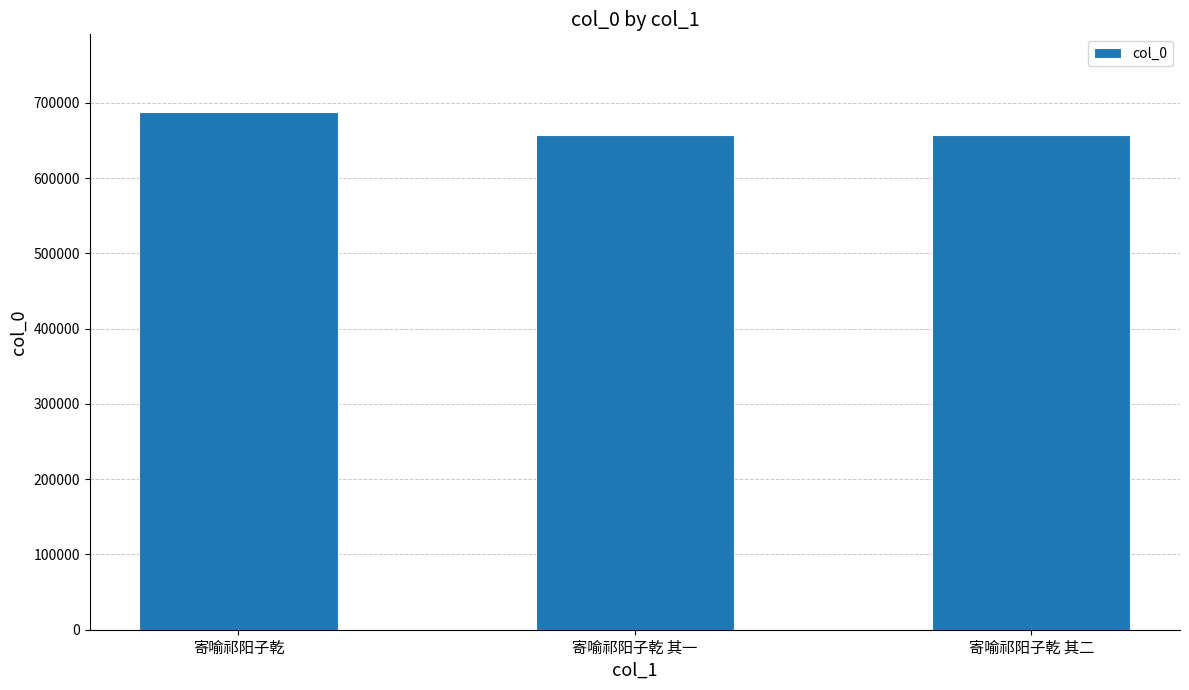

What position from the right is 寄喻祁阳子乾 其一?

2